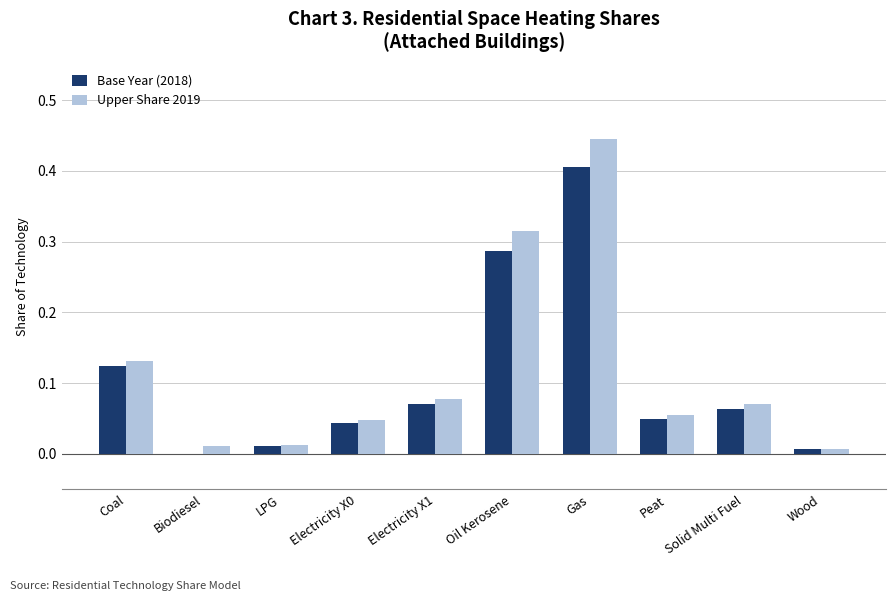

Which category has the highest value in the Upper Share 2019 series?

Gas